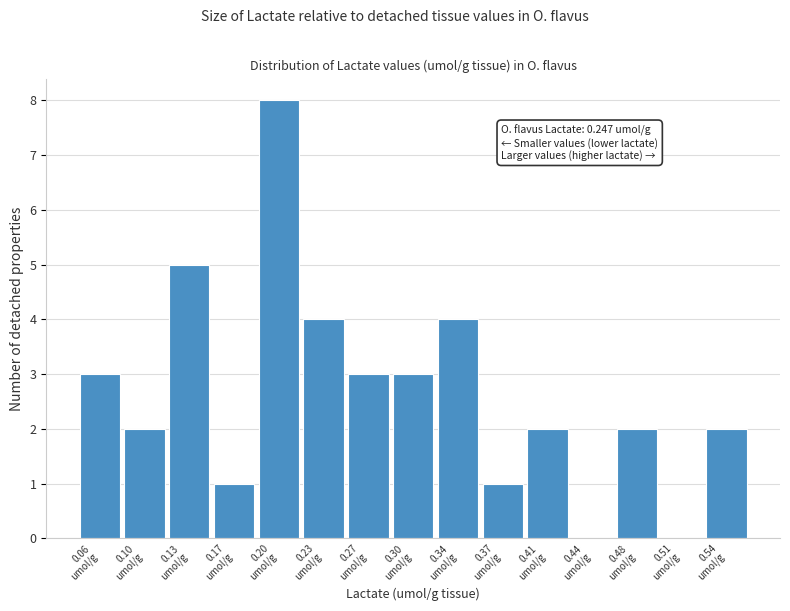

Over which range of the x-axis is the bar tallest?

0.180 to 0.215